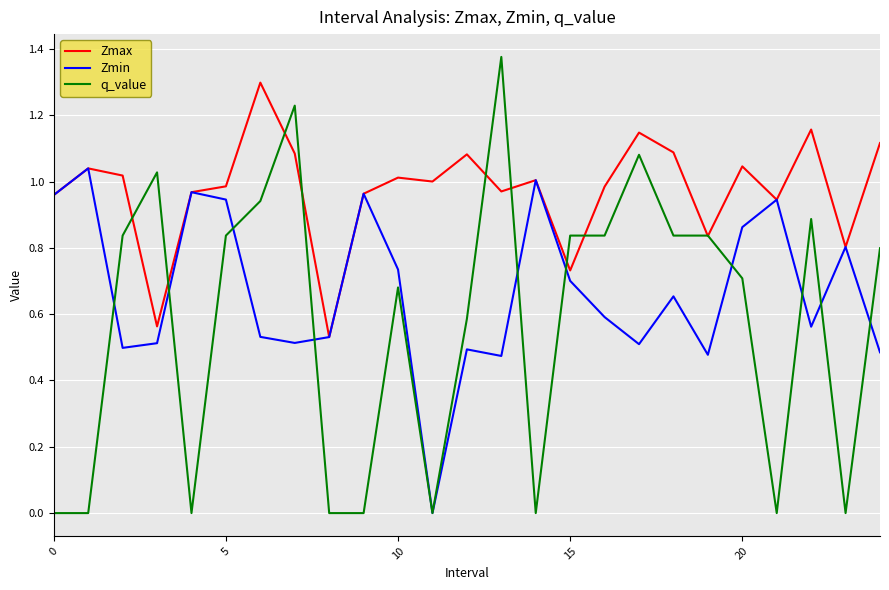

Rank the series by their maximum value, from highest to lowest.

q_value, Zmax, Zmin